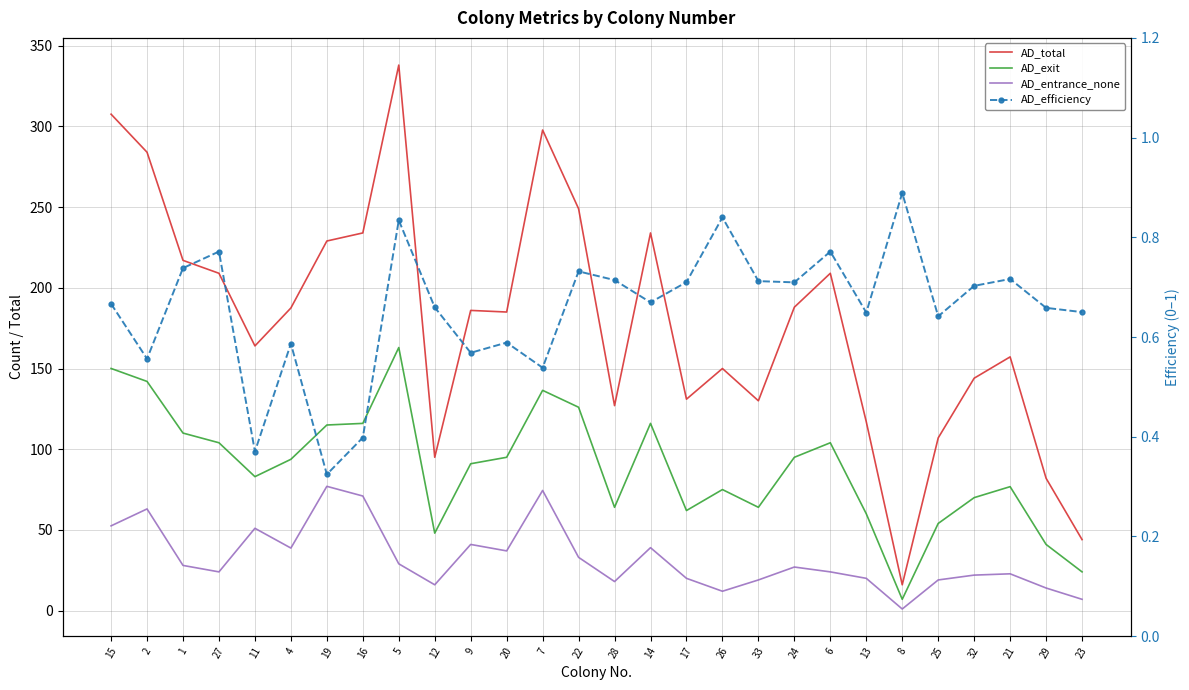

List the series in order of their peak value, highest first.

AD_total, AD_exit, AD_entrance_none, AD_efficiency